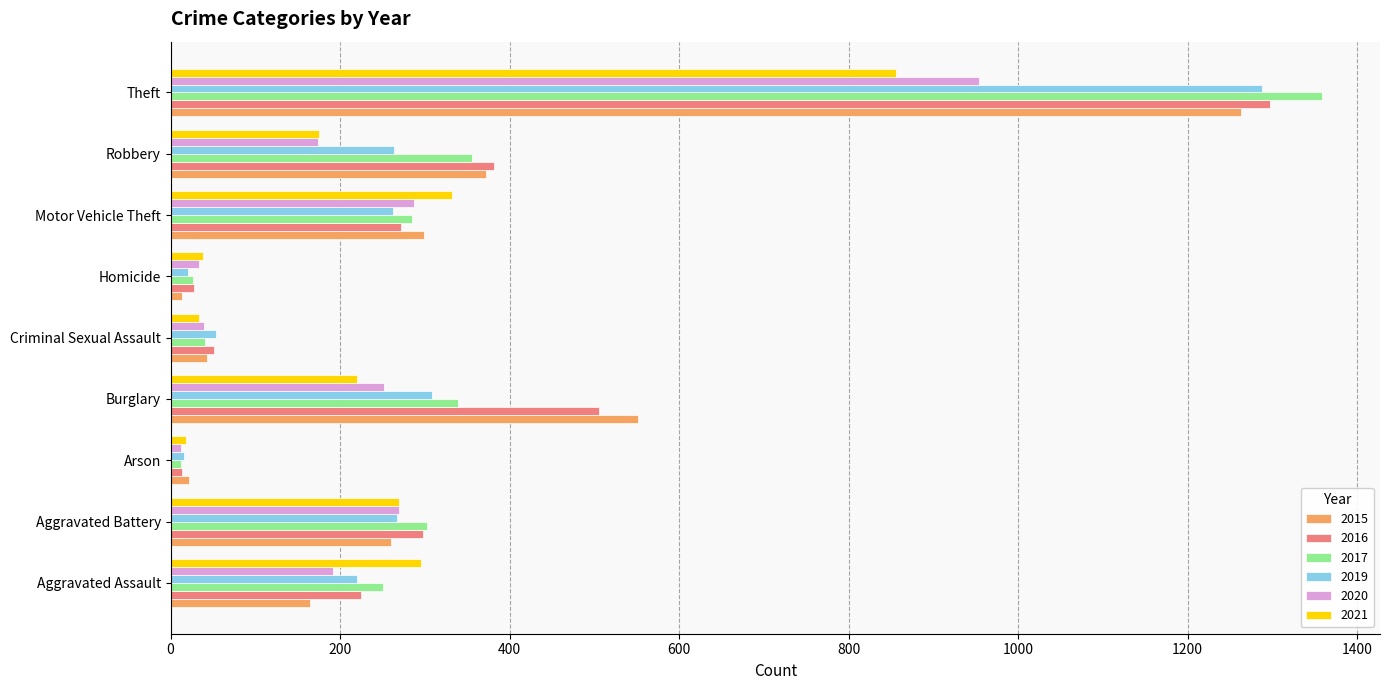

How many values in the 2021 series are below 220?

4